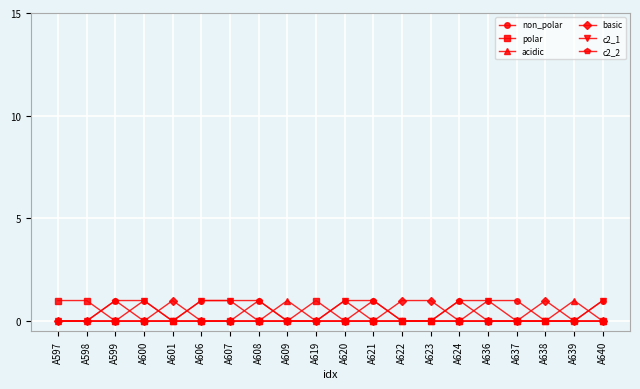

How many lines are shown in the chart?

6